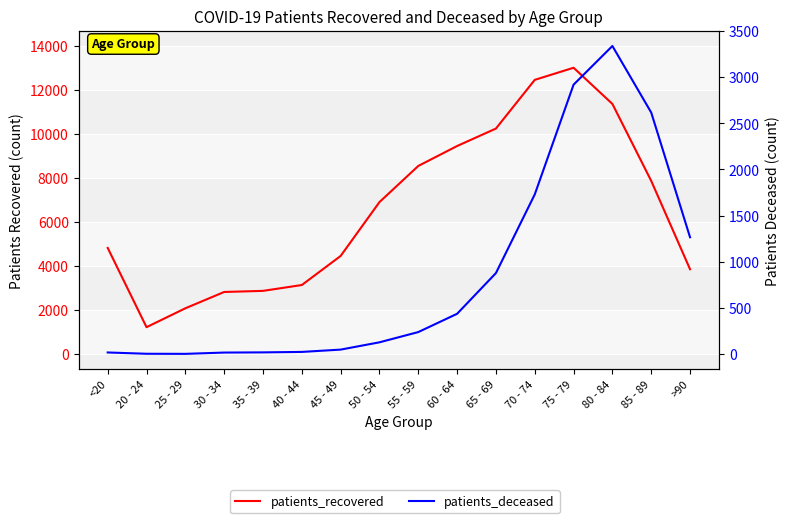

What position from the left is >90?

16